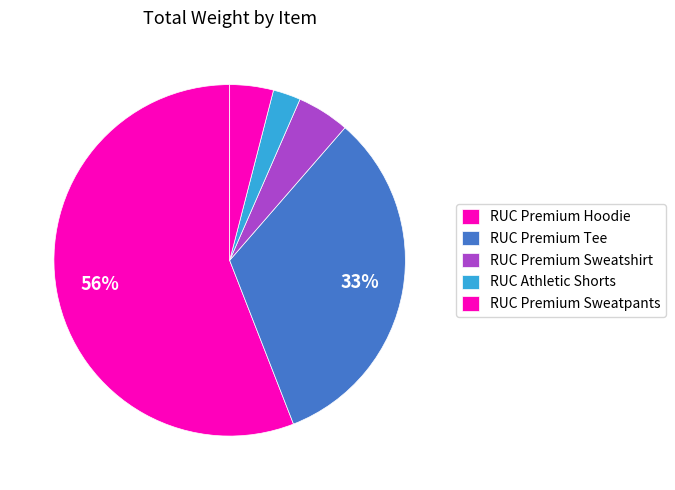

How many slices are in this pie chart?

5